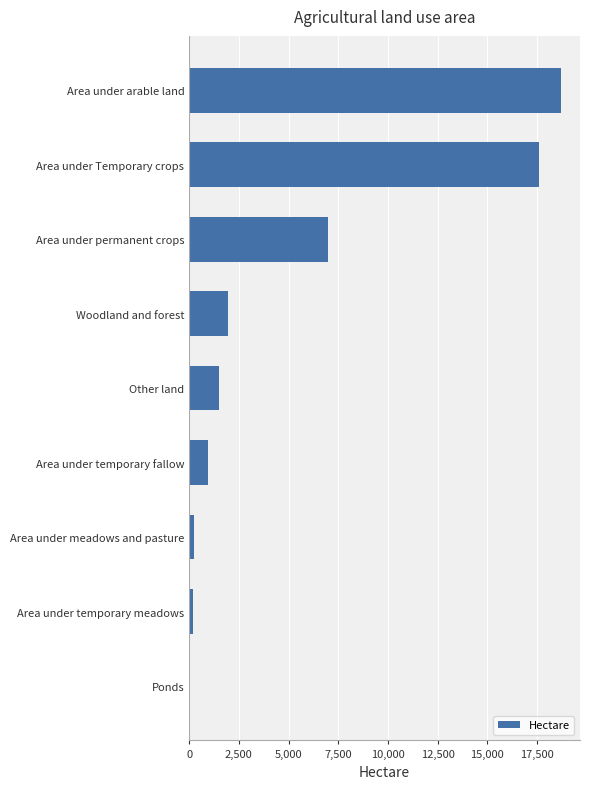

What is the change in value from Other land to Woodland and forest?

+483.8